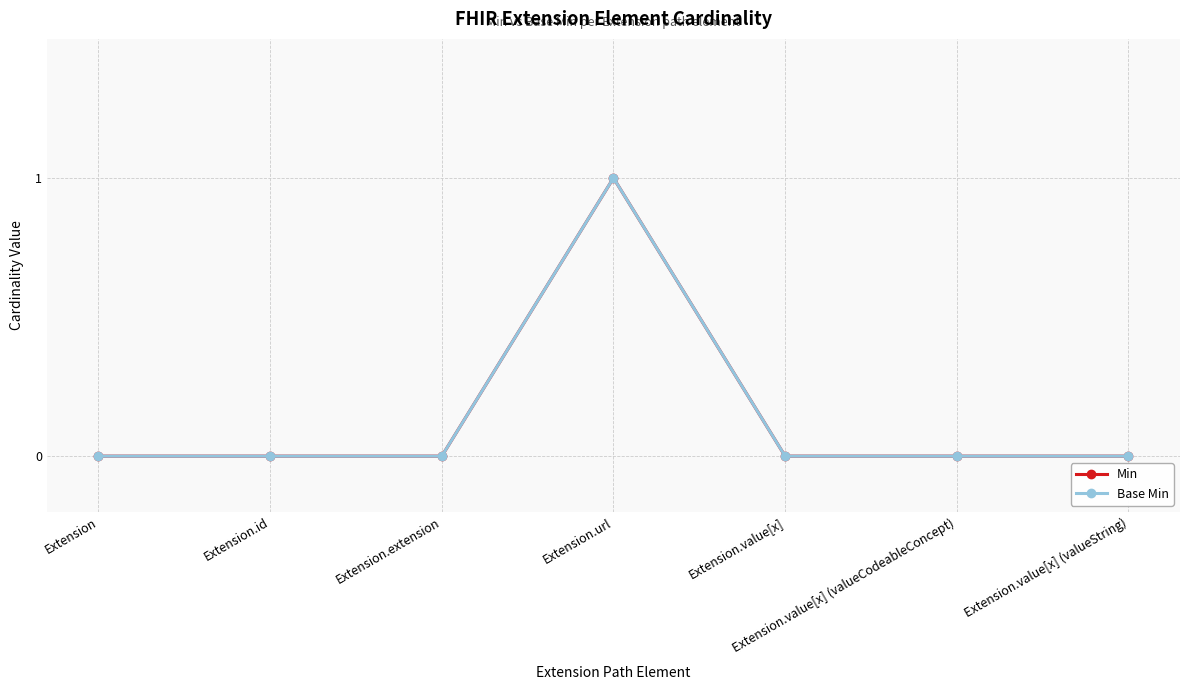

Is this an area chart (filled region under the line)?

No